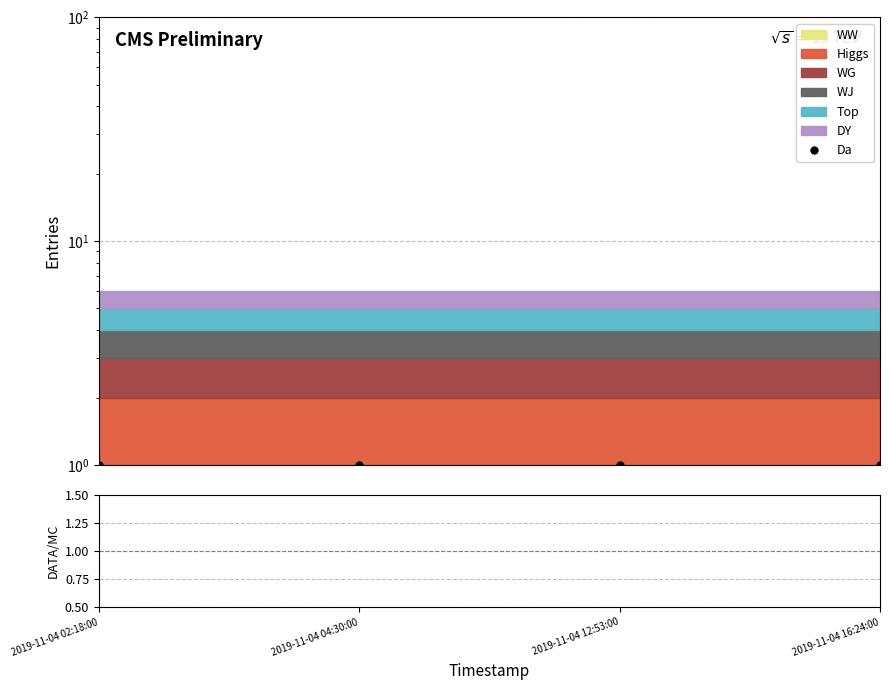

How many data points does each series have?

4